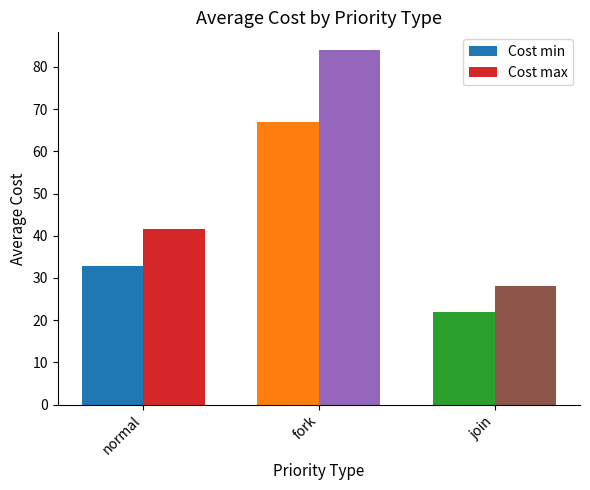

At which label does Cost min first exceed 32?

normal